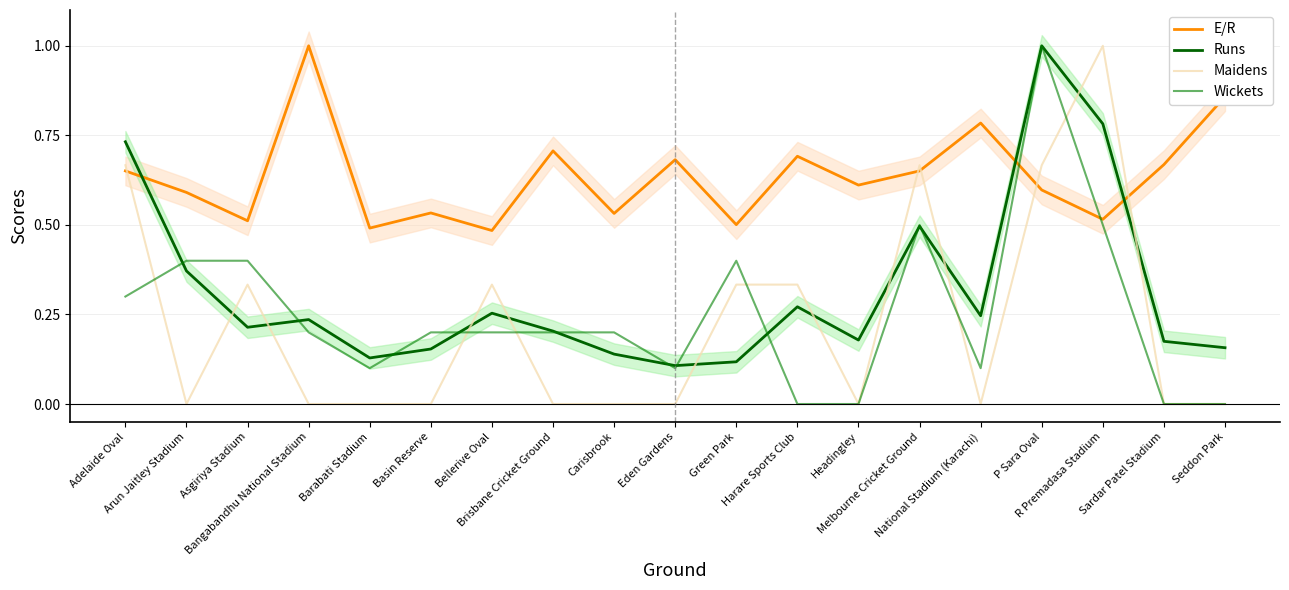

At which label does Wickets reach its peak?

P Sara Oval